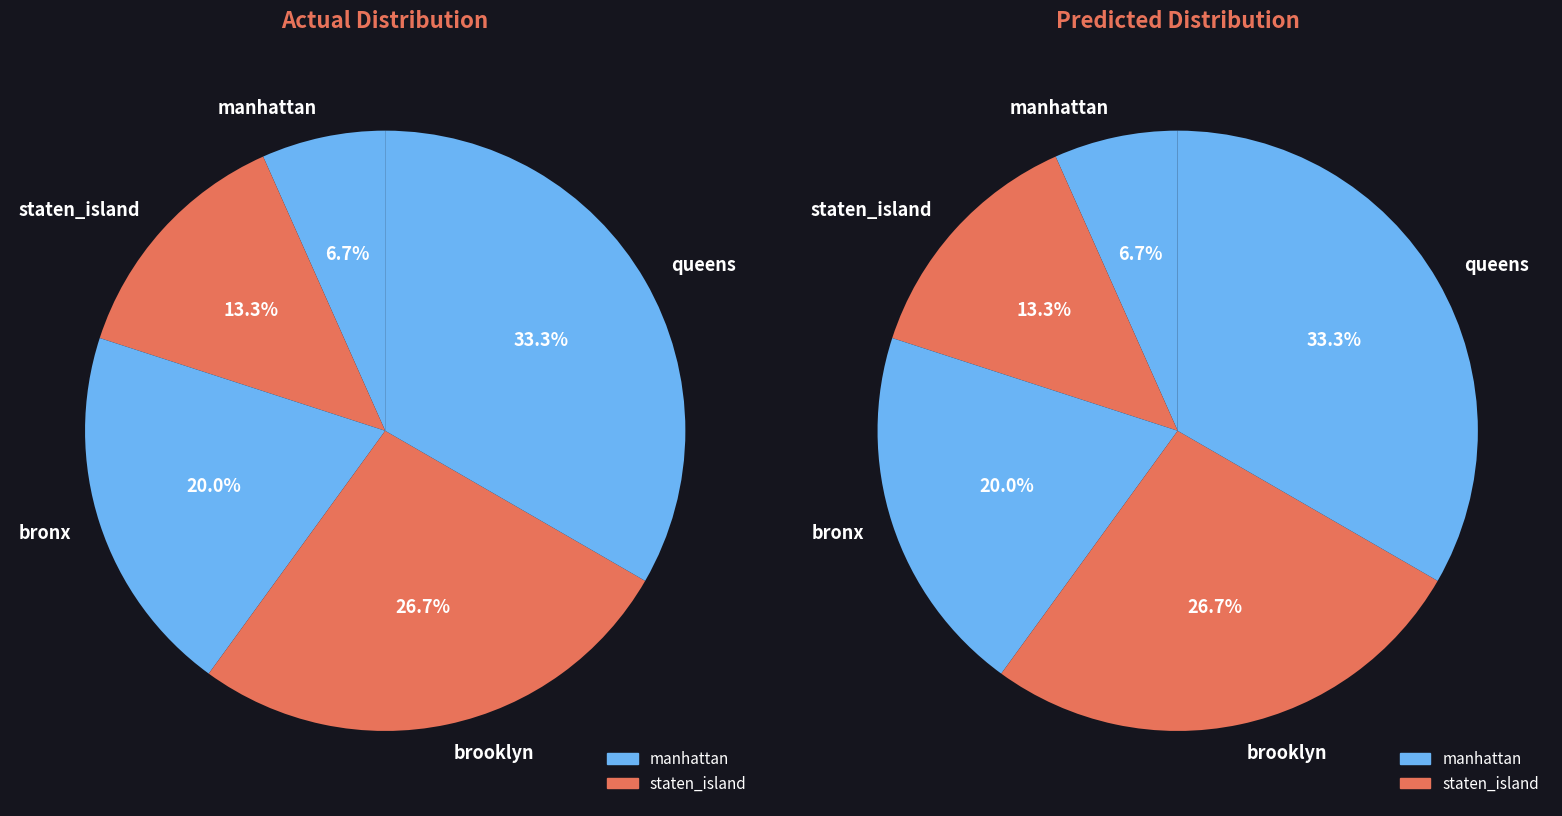

True or false: brooklyn accounts for 27% of the total.

True